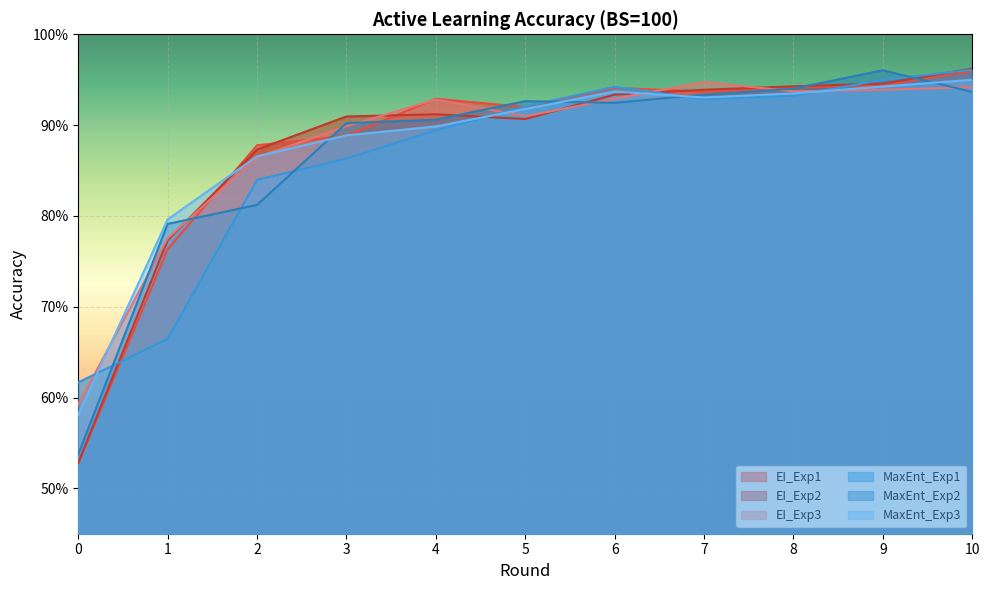

List the series in order of their peak value, lowest first.

EI_Exp3, MaxEnt_Exp3, EI_Exp1, MaxEnt_Exp2, MaxEnt_Exp1, EI_Exp2